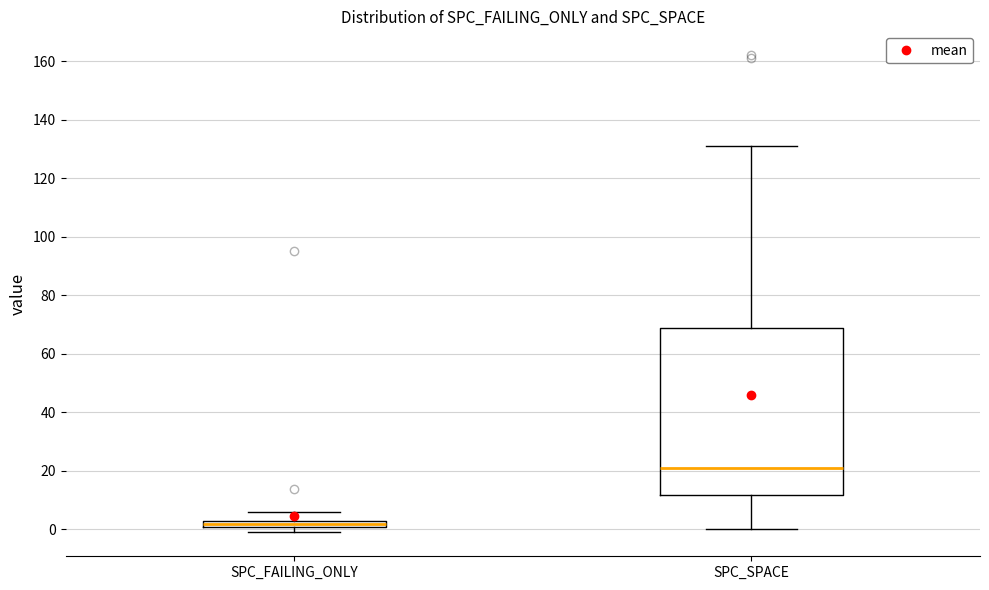

Where does the upper whisker of the box for SPC_FAILING_ONLY end on the y-axis? The values are not printed on the chart, so give them approximately, as read against the axis.

6